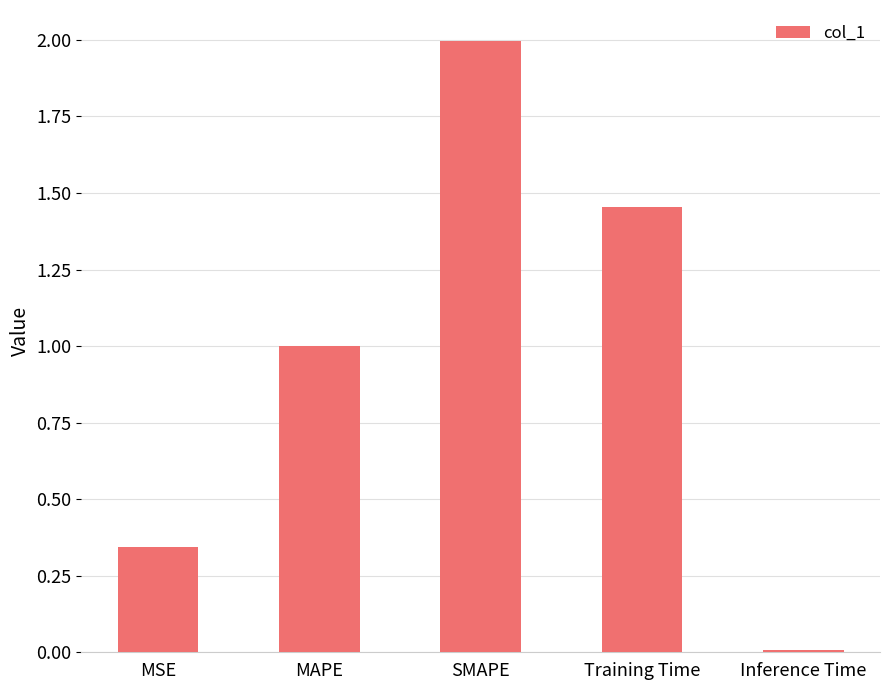

What is the change in value from MAPE to Inference Time?

-1.0